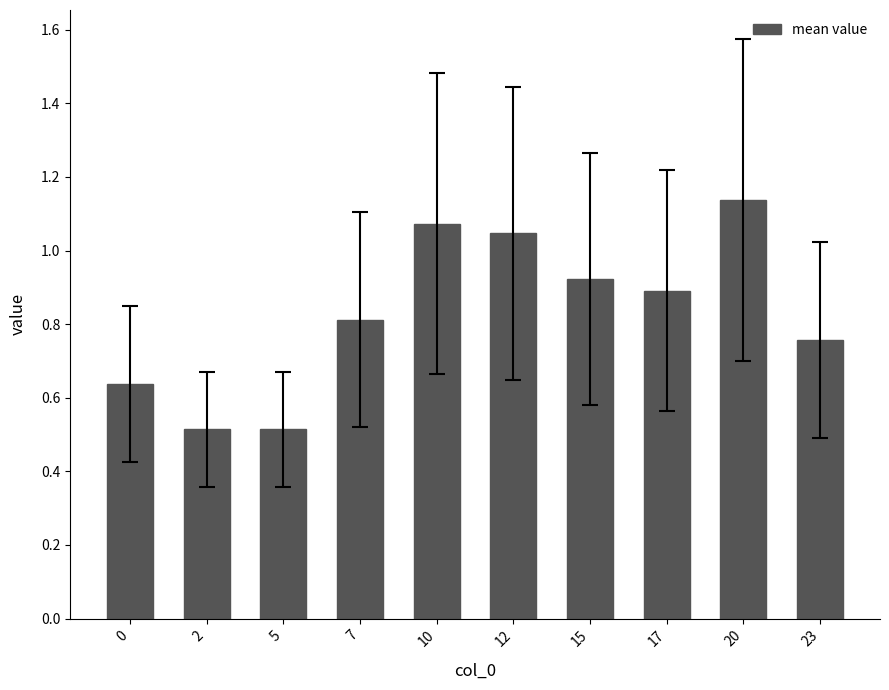

What is the sum of the values at 20 and 23?

1.9